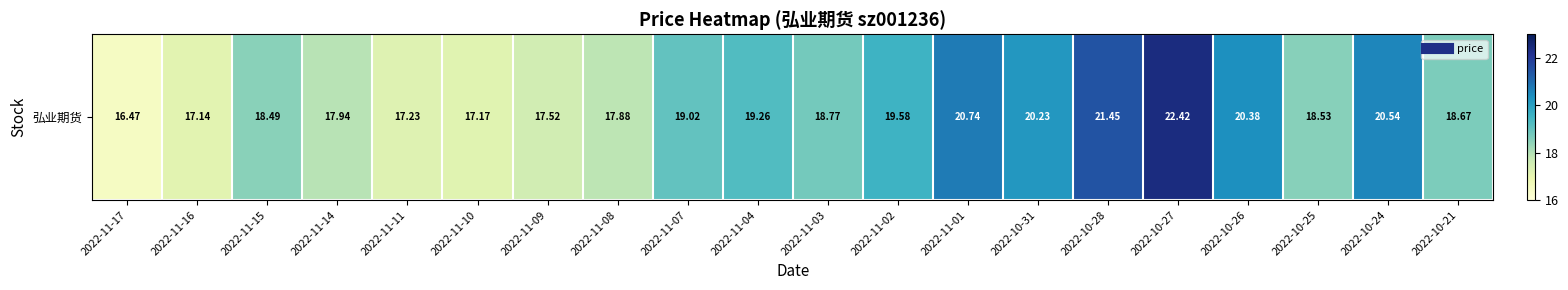

Count the number of data series in this chart.

1